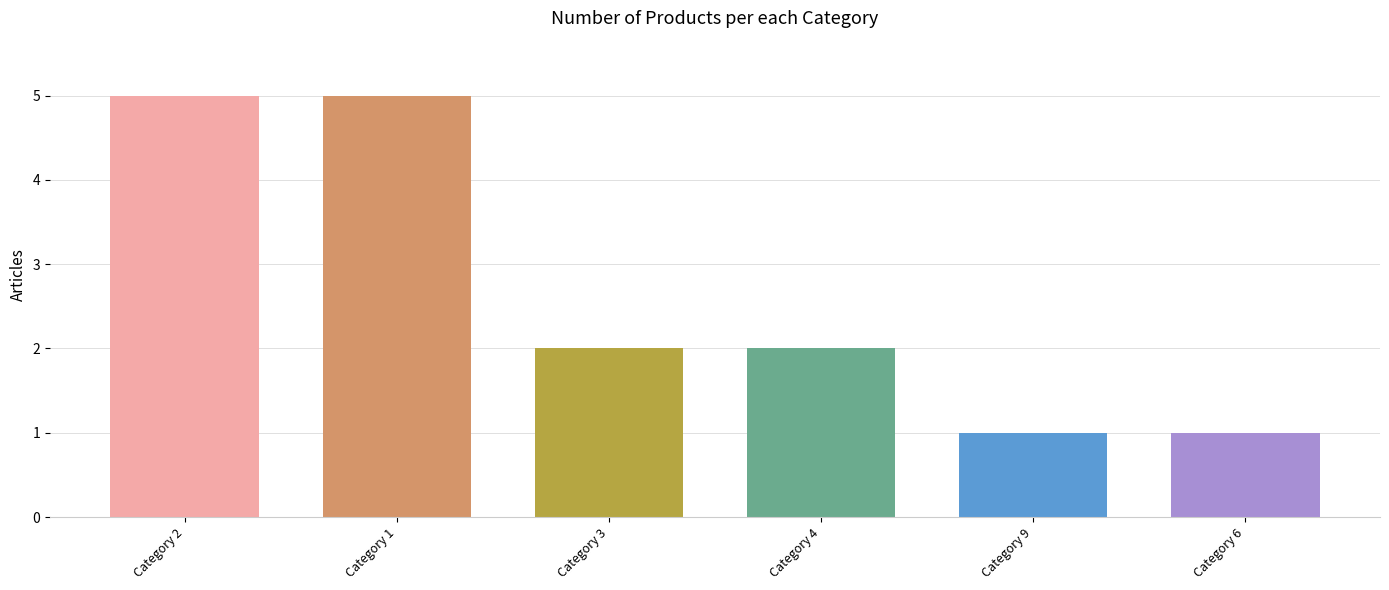

How many bars are there in total?

6